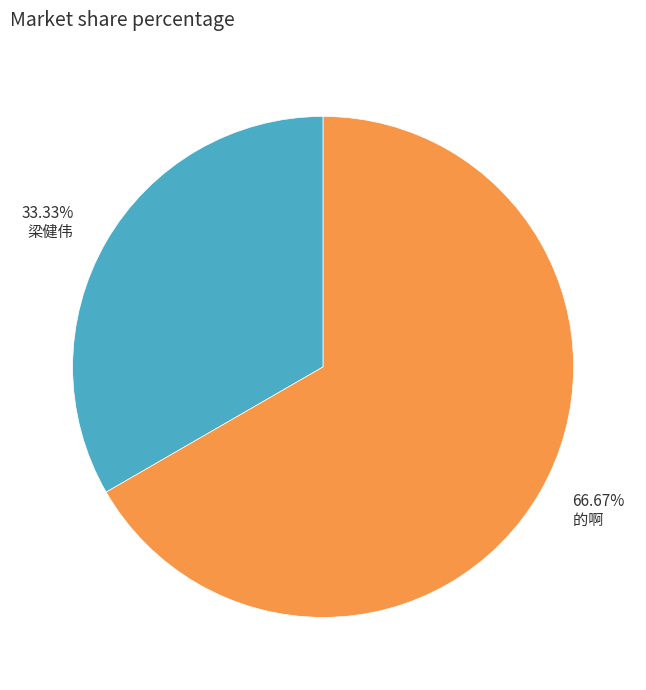

Which has a higher value, 的啊 or 梁健伟?

的啊